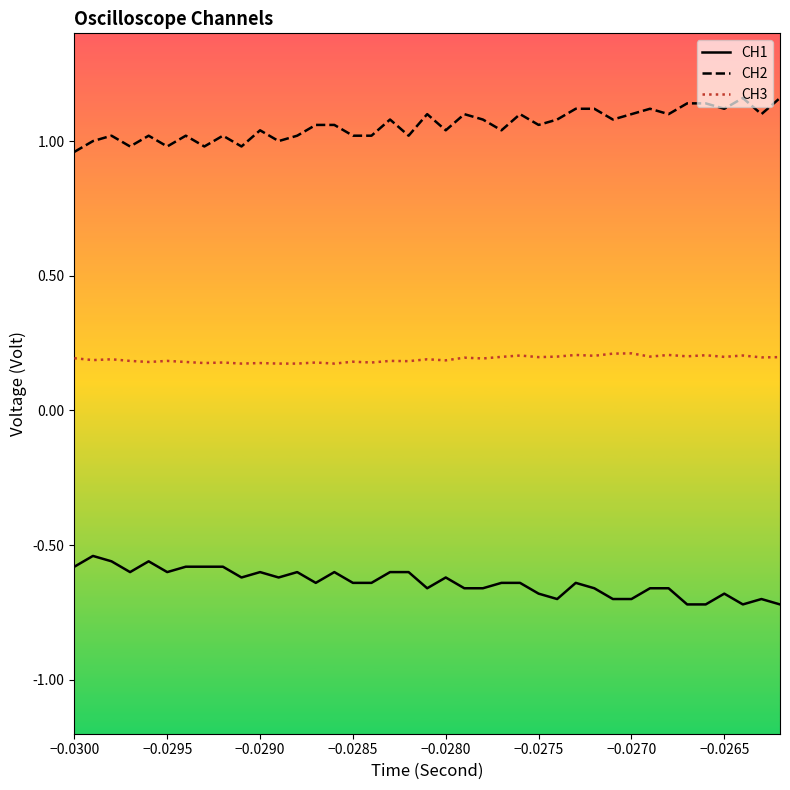

What are all the series names shown in the legend?

CH1, CH2, CH3